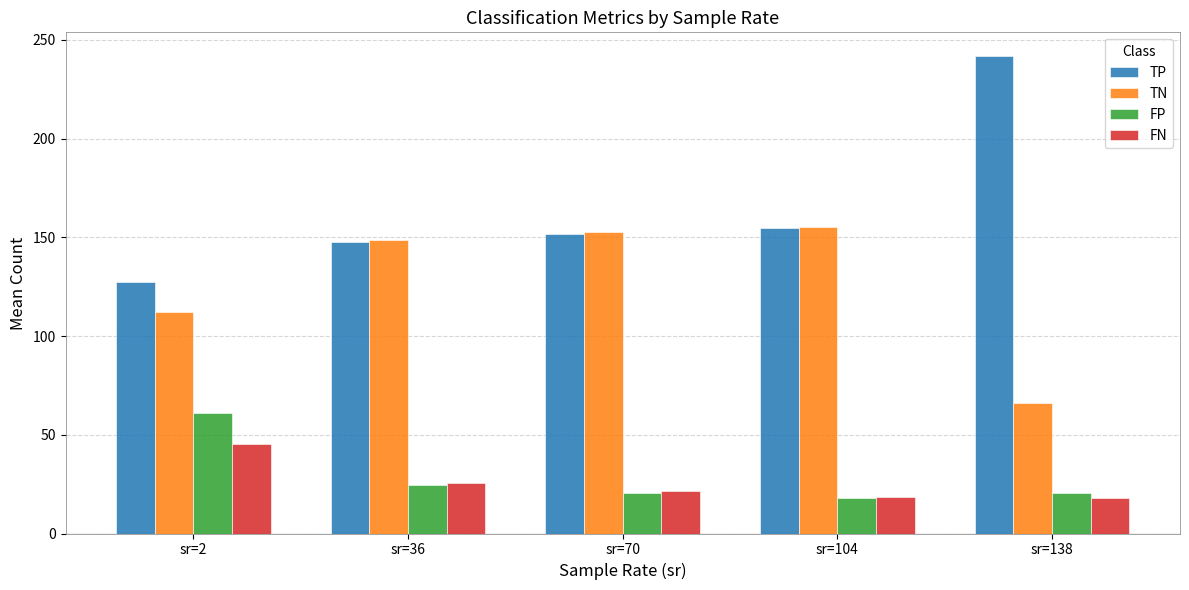

What is the maximum value for FP?

60.8